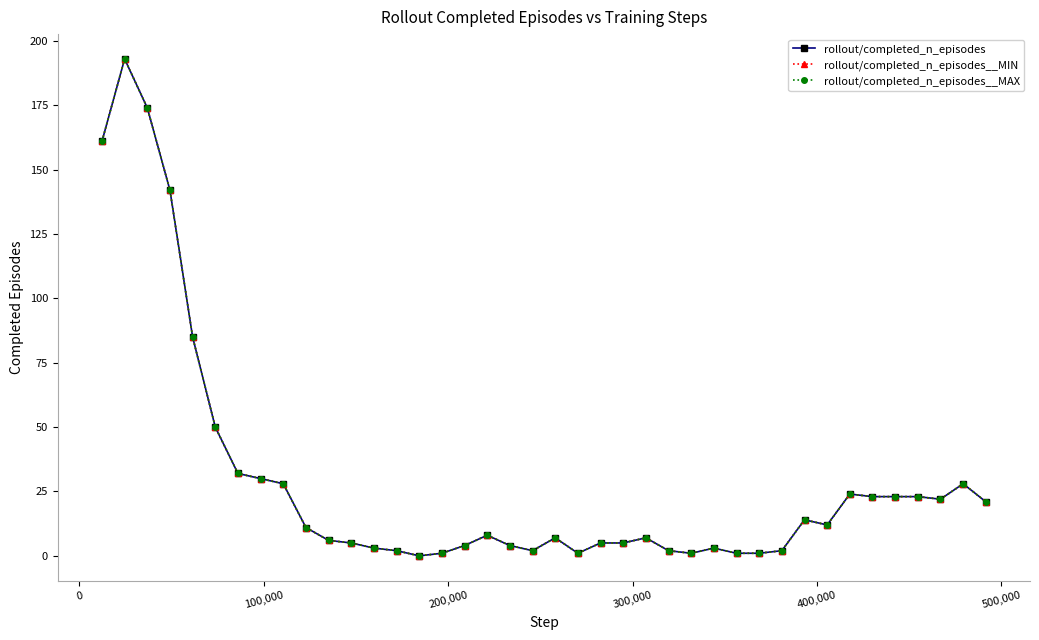

In rollout/completed_n_episodes__MIN, how many points are lower than both neighbors (excluding endpoints)?

6